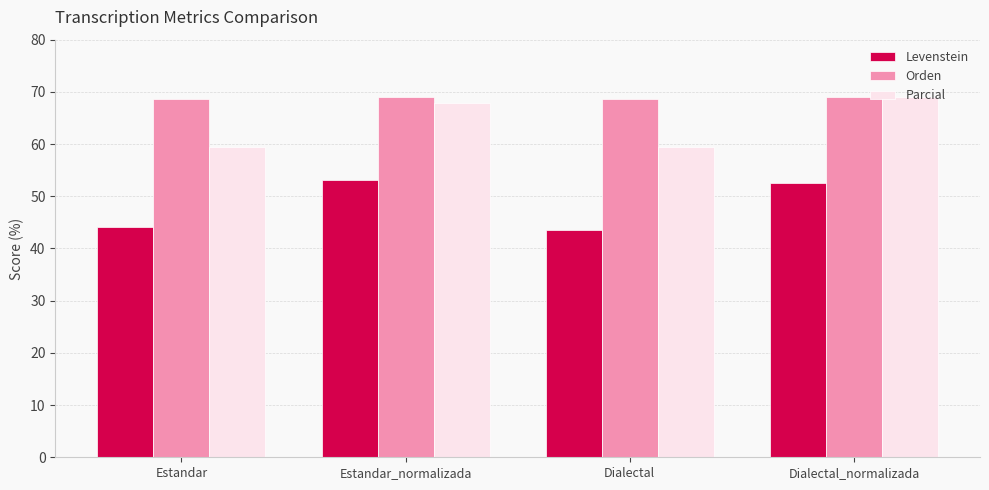

What is the minimum value shown in the chart?

43.5